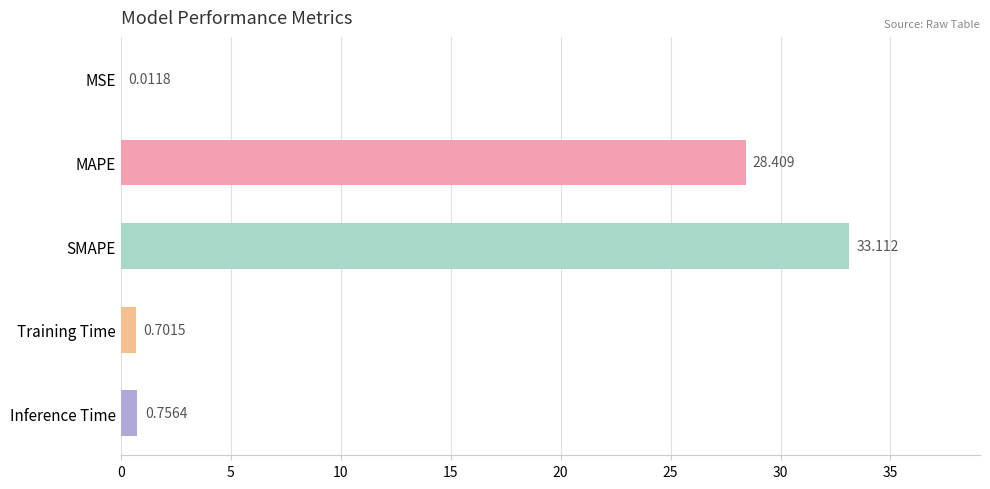

Which category has the highest value across all series?

SMAPE